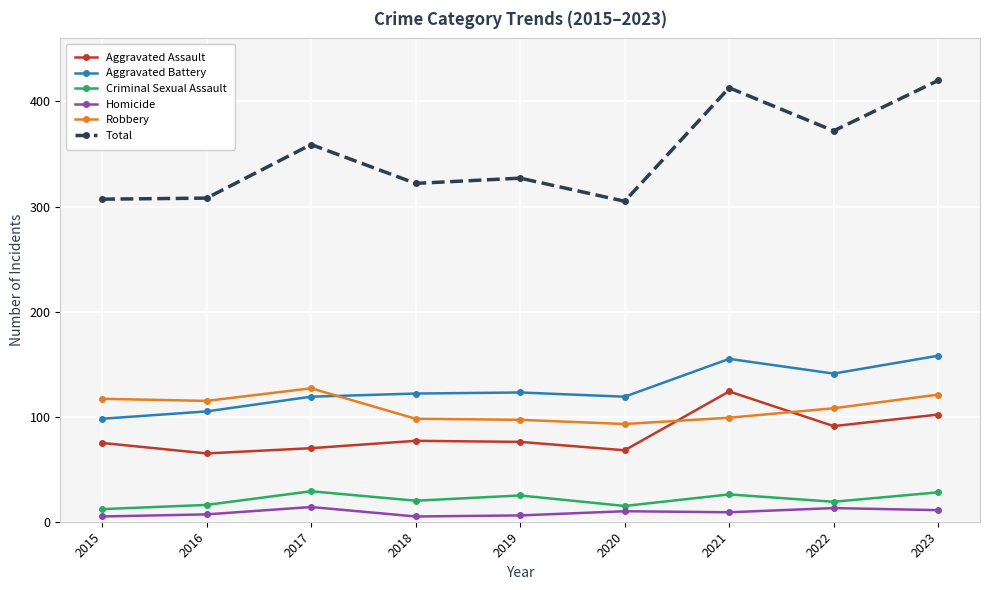

At 2023, list the series in order from smallest to largest.

Homicide, Criminal Sexual Assault, Aggravated Assault, Robbery, Aggravated Battery, Total